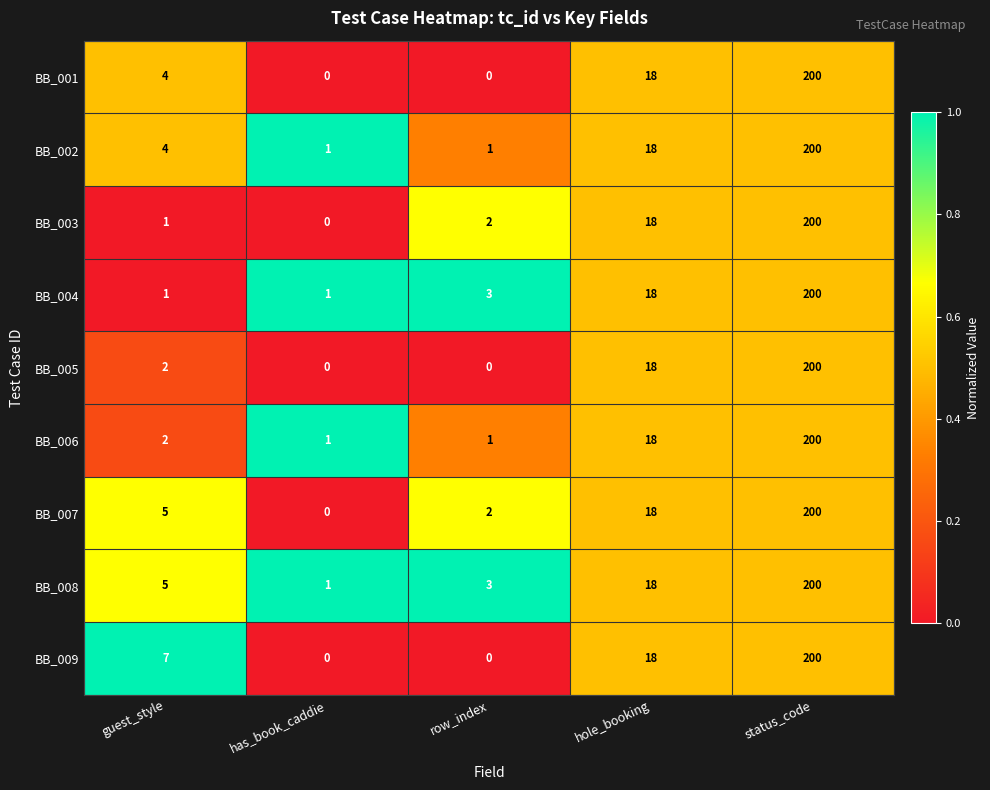

What is the difference between the highest and lowest values at row_index?

3